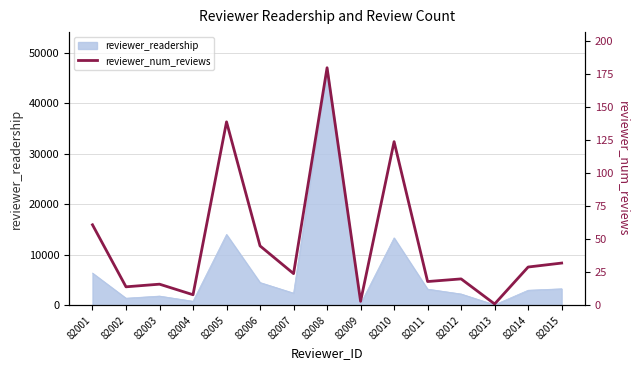

How many categories are shown in the chart?

15